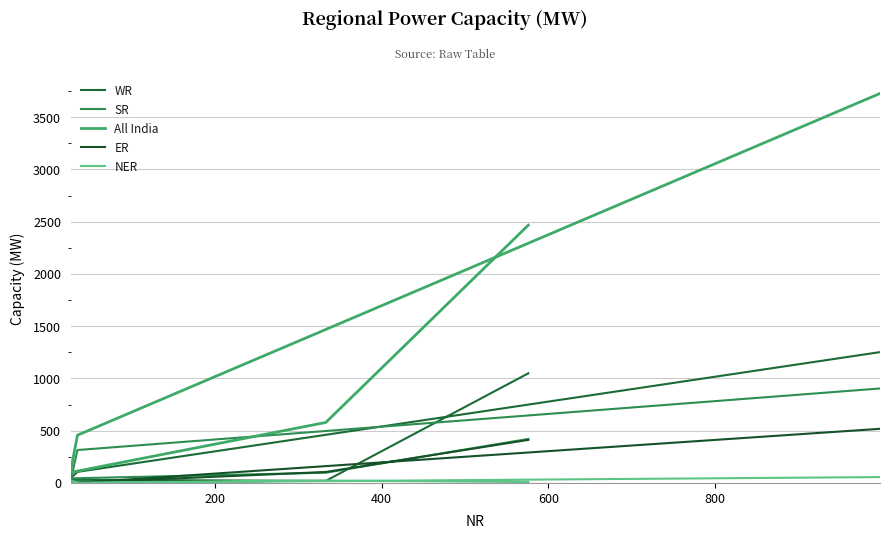

True or false: NER and WR cross at least once.

True